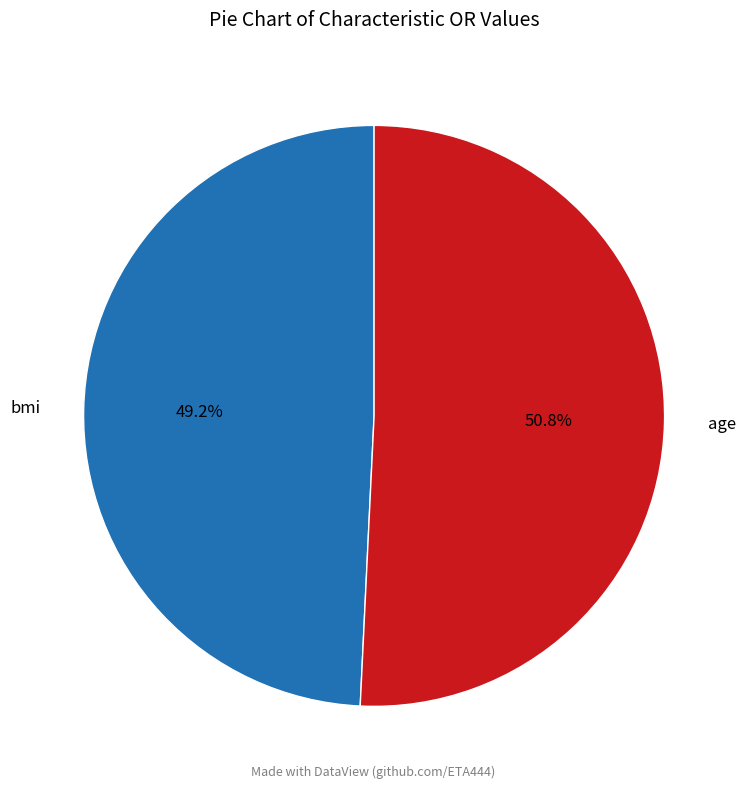

How many segments does this pie chart have?

2